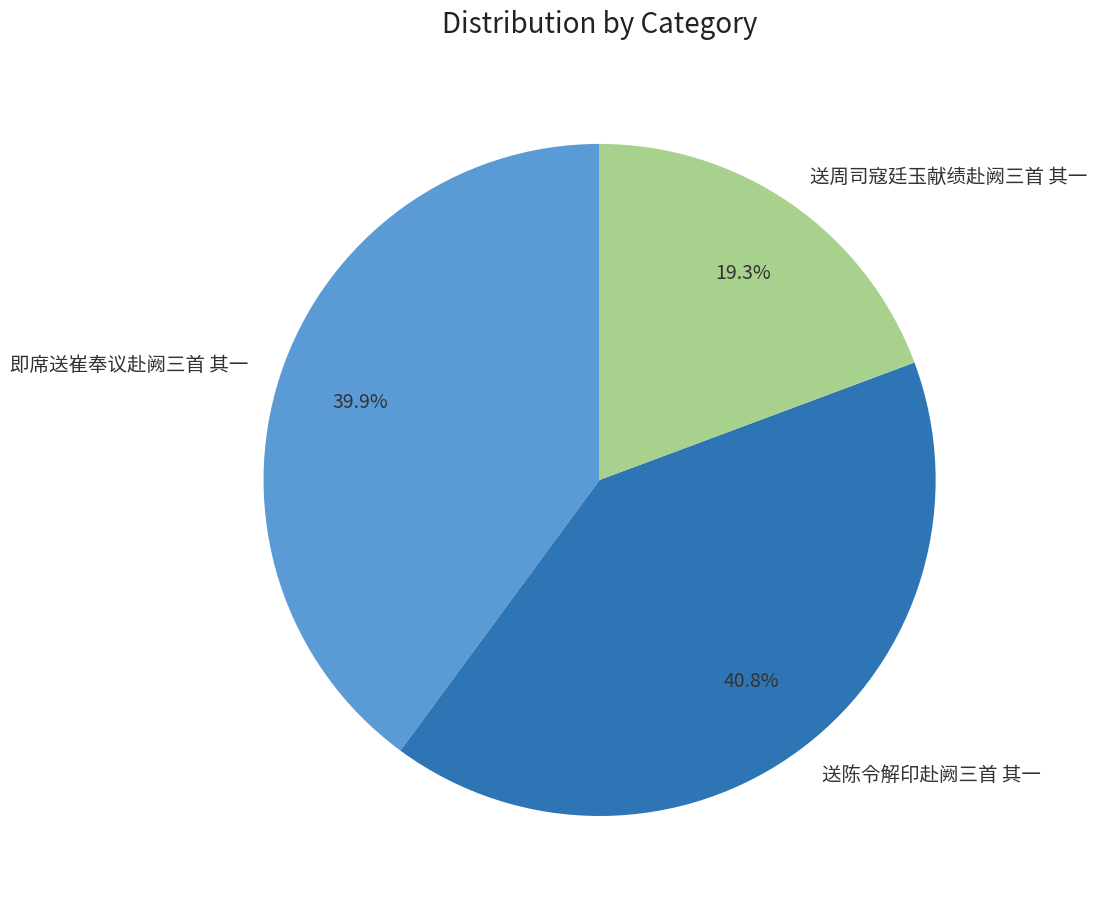

What percentage is the 送周司寇廷玉献绩赴阙三首 其一 slice, to the nearest percent?

19%